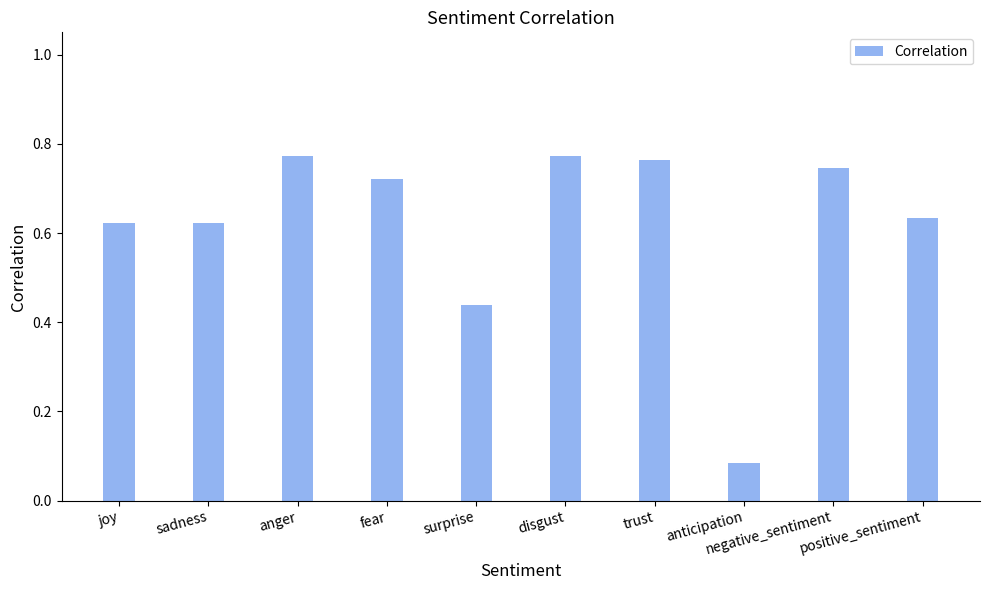

Count the number of categories in the chart.

10